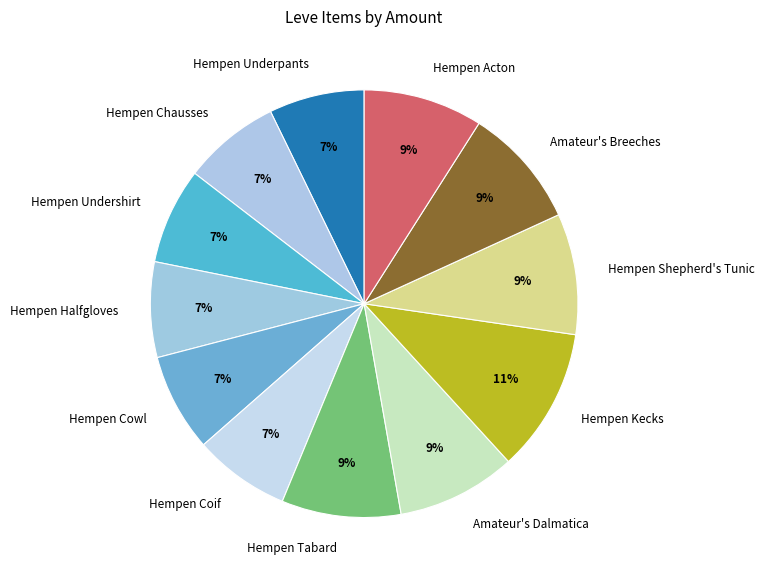

Do Hempen Kecks and Hempen Acton together represent more than half of the pie?

No